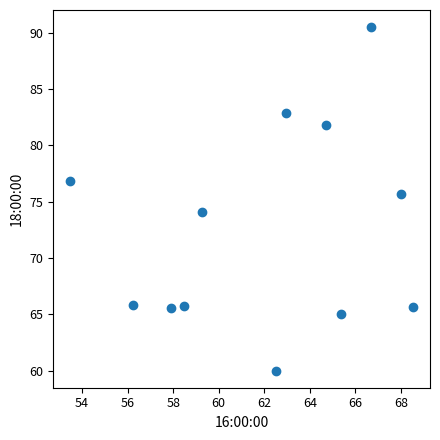

What is the average Y value?

72.5